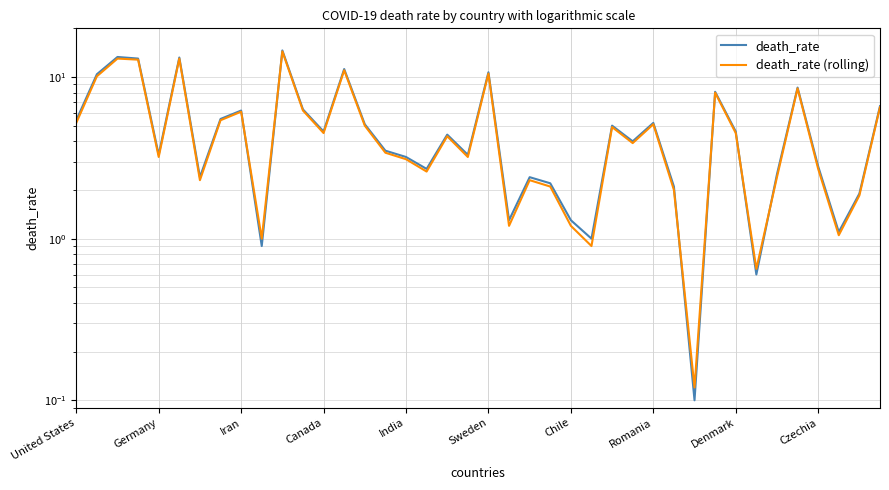

What are all the series names shown in the legend?

death_rate, death_rate (rolling)